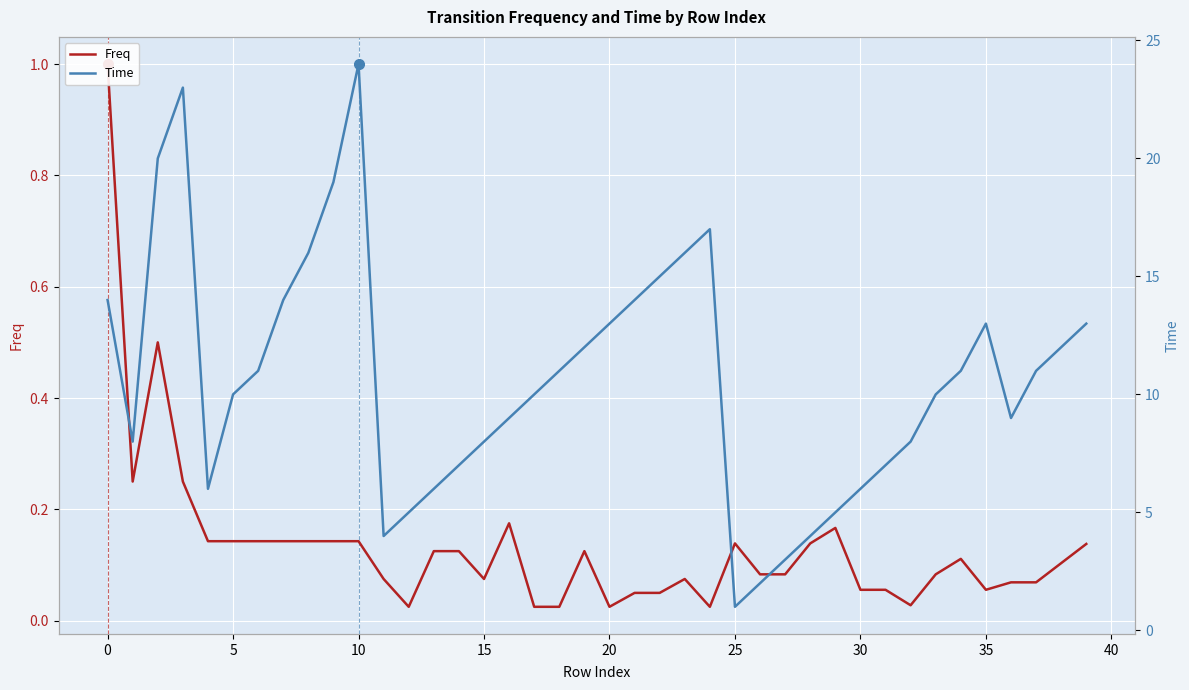

What is the average value of the Time series?

10.7